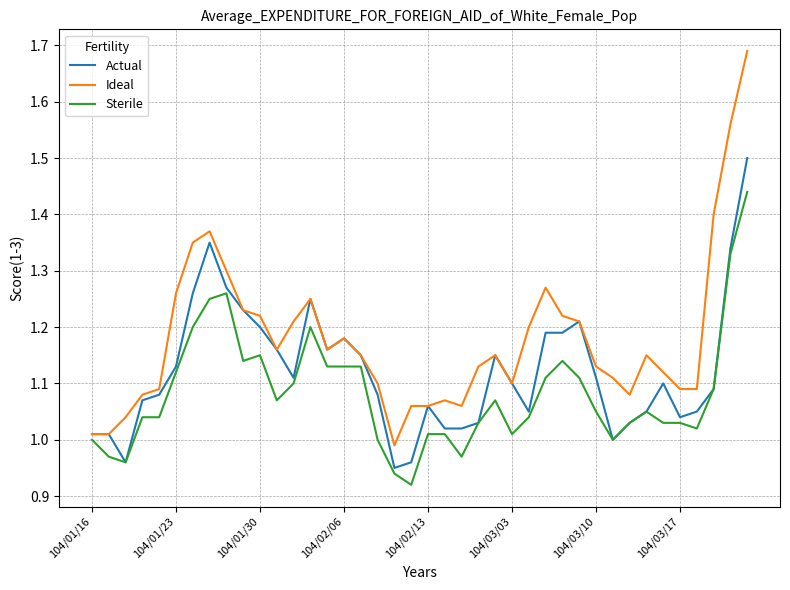

Which series has the widest spread of values?

Ideal